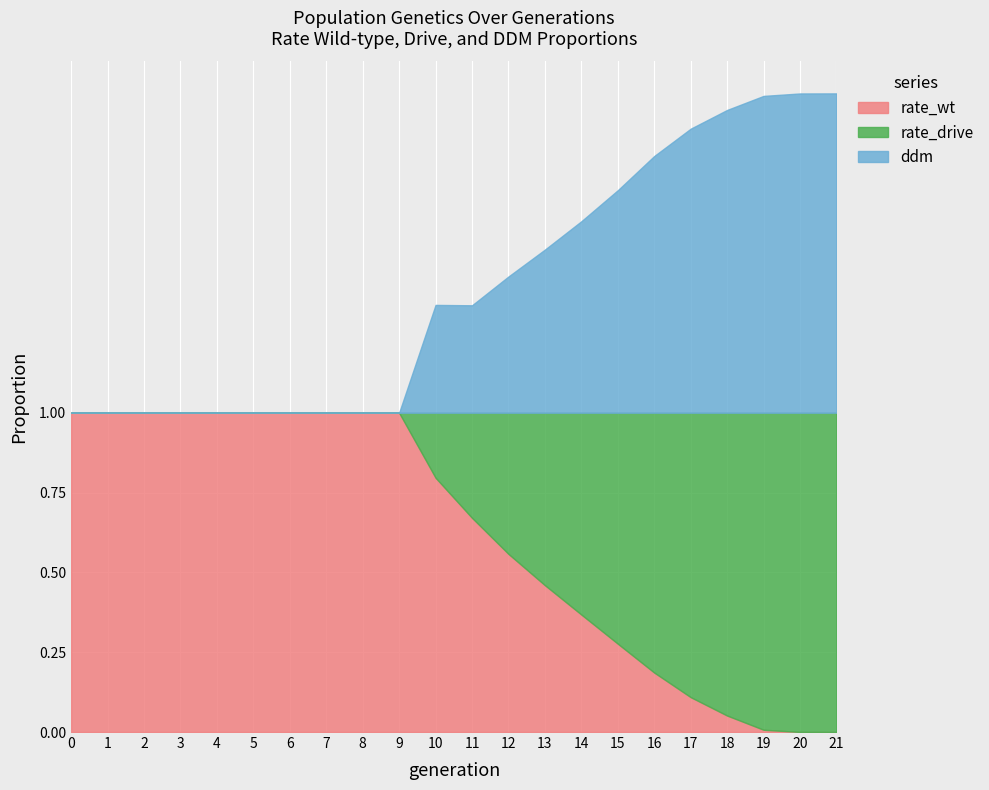

True or false: rate_wt has a value of 1.0 at 0.

True